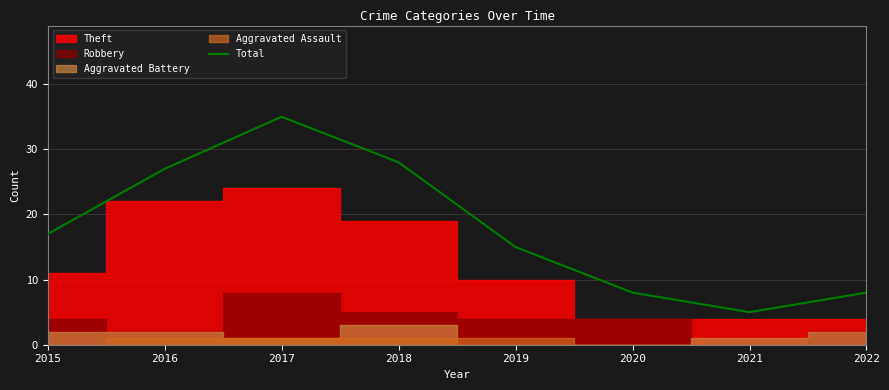

At which label is the value closest to 20?

2015